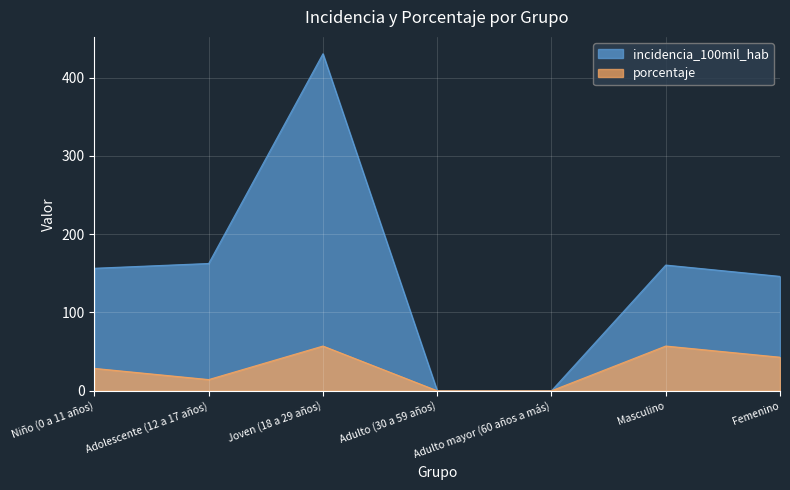

How many distinct data groups are displayed?

2